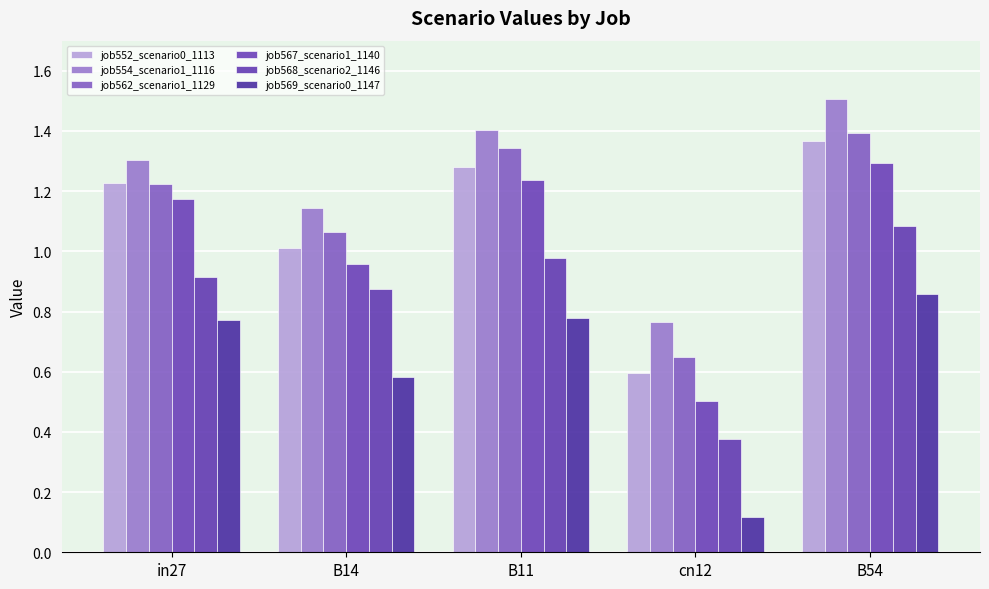

What are all the series names shown in the legend?

job552_scenario0_1113, job554_scenario1_1116, job562_scenario1_1129, job567_scenario1_1140, job568_scenario2_1146, job569_scenario0_1147